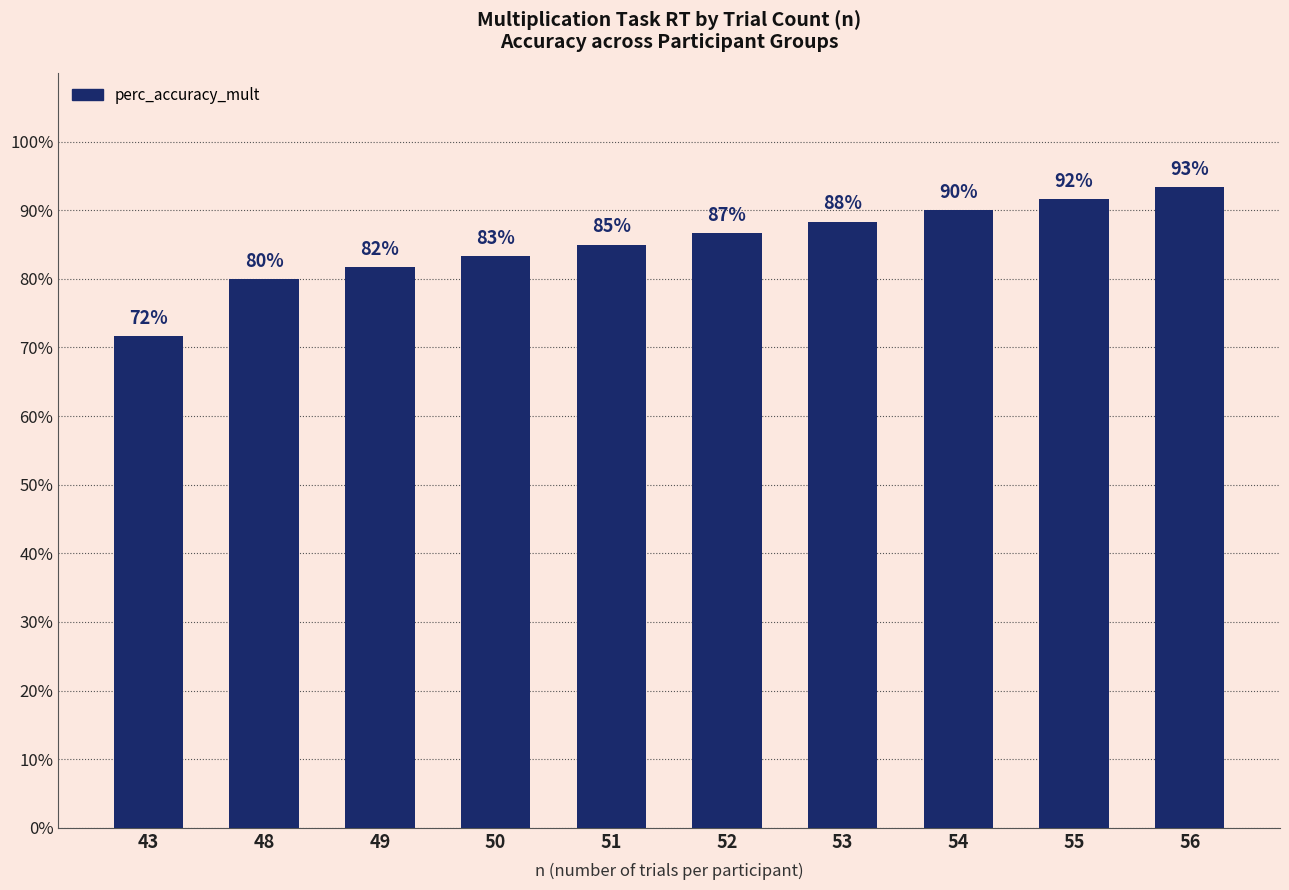

What is the value of the 10th bar from the left?

93.3